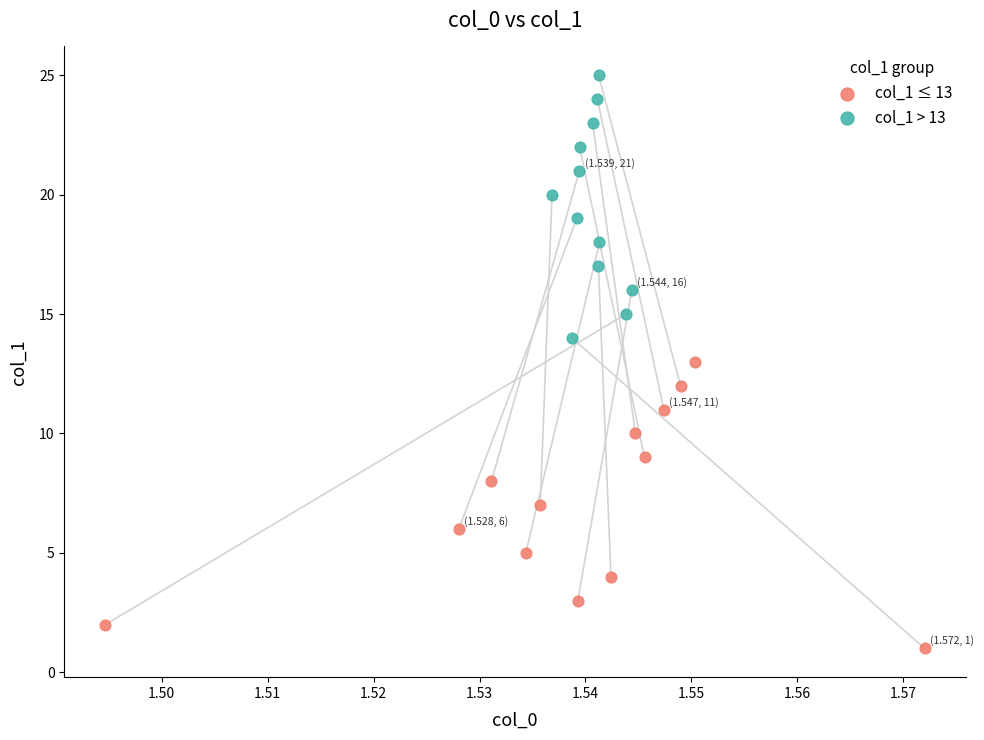

Which series reaches the minimum Y coordinate?

col_1 ≤ 13